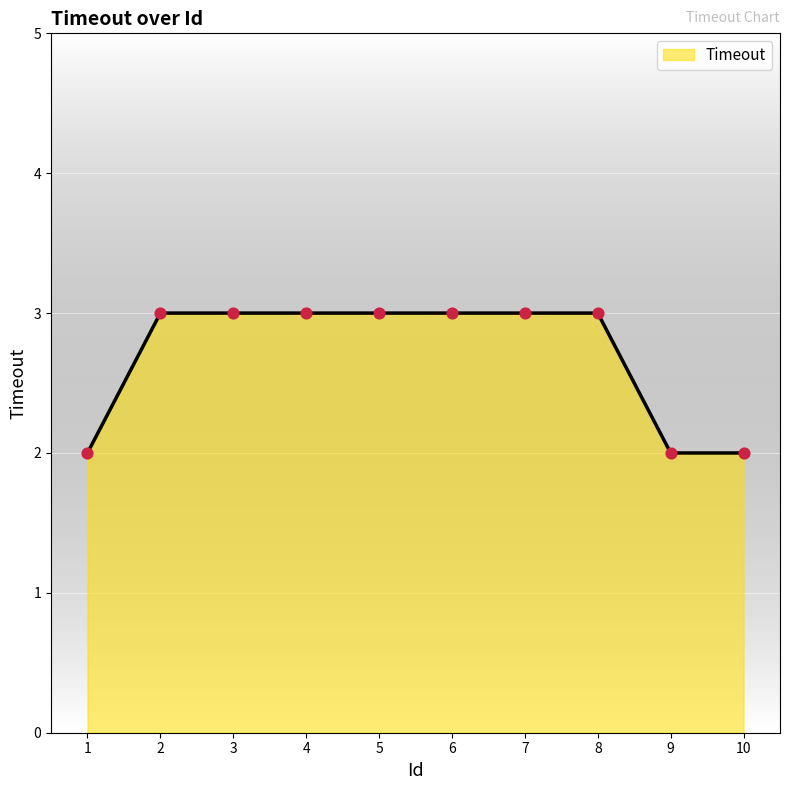

Between 4 and 10, which is larger?

4